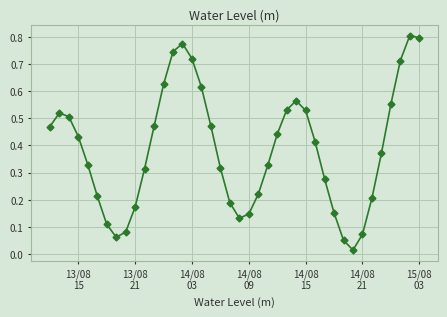

True or false: the data has more than 1 interior local peaks.

True